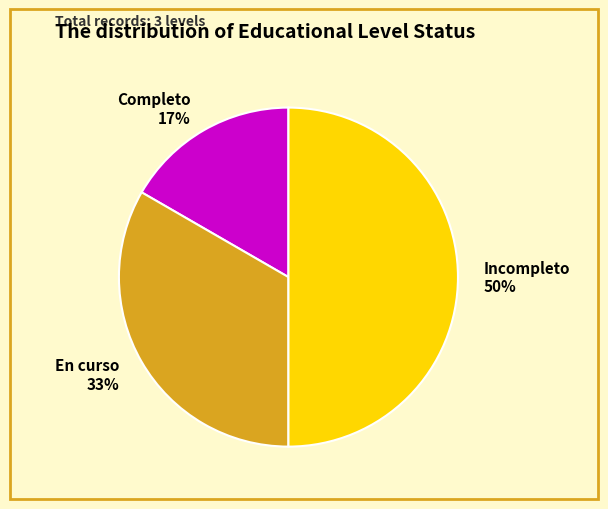

How many slices are in this pie chart?

3